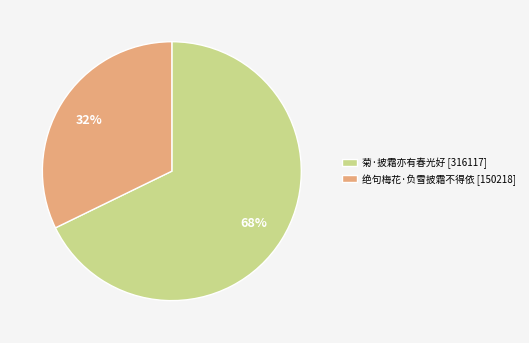

To the nearest percent, what is the difference between the largest and smallest slice percentages?

36%